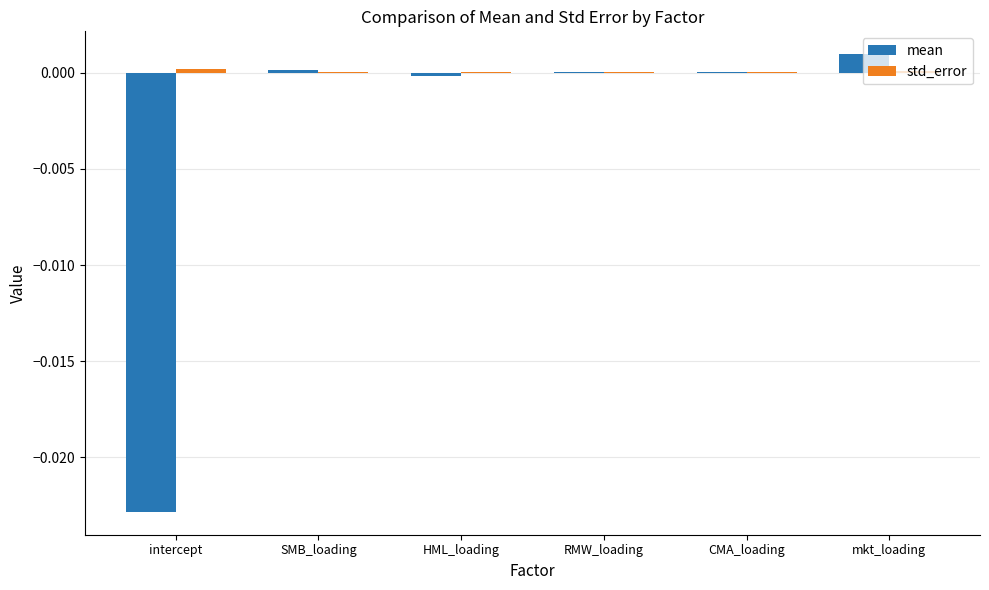

Which category has the highest value across all series?

mkt_loading